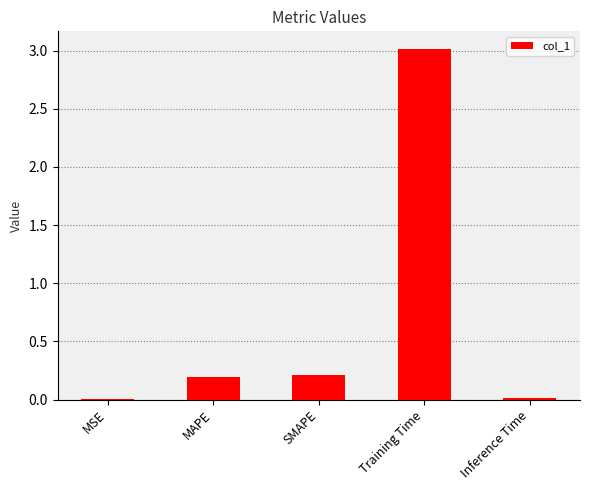

What is the average value?

0.7